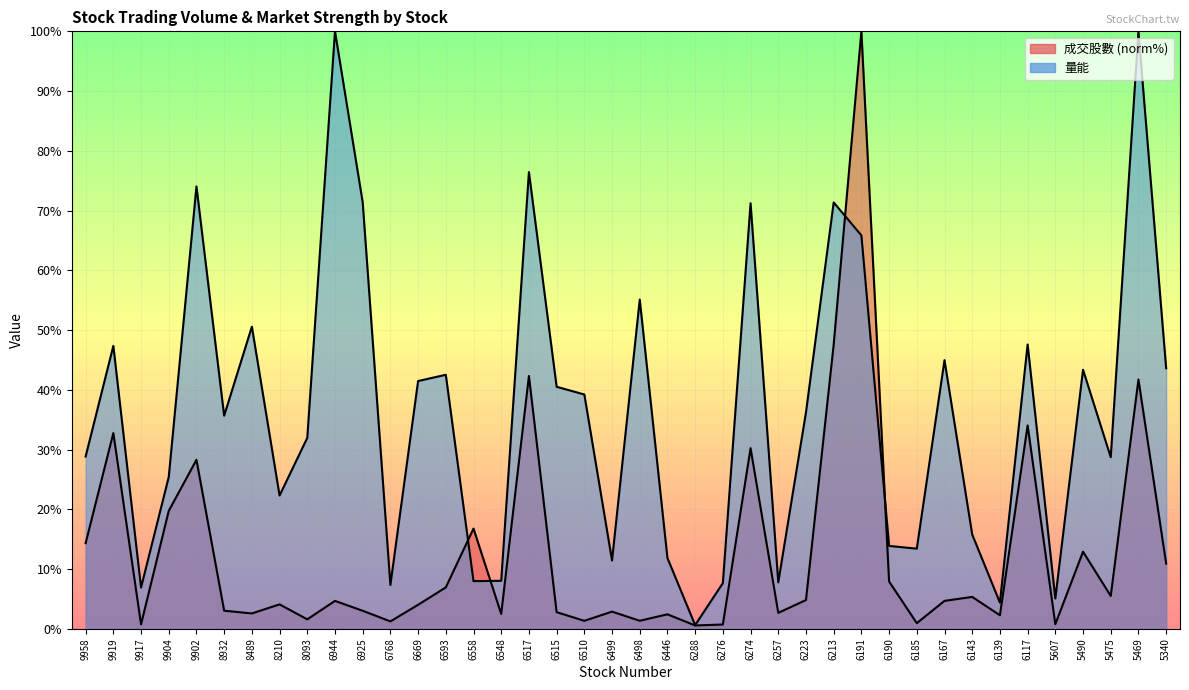

Where is the first local minimum for 成交股數?

9917